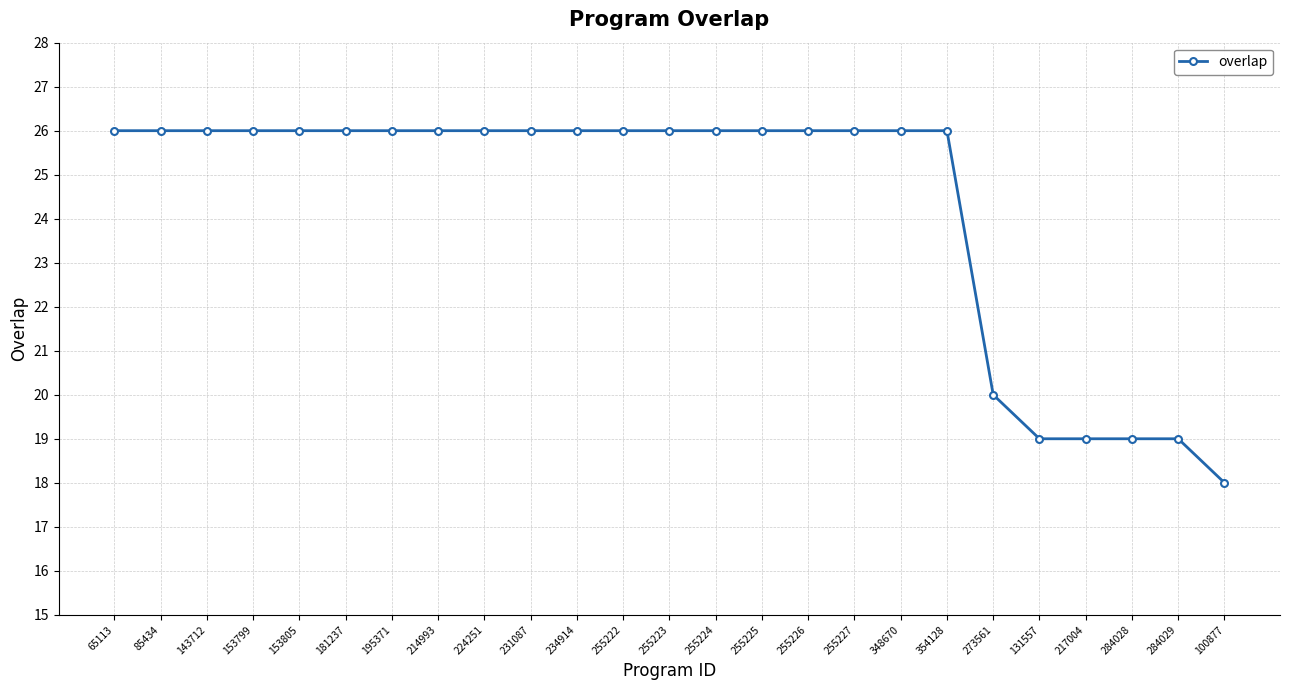

The value at 153799 is 26. True or false?

True